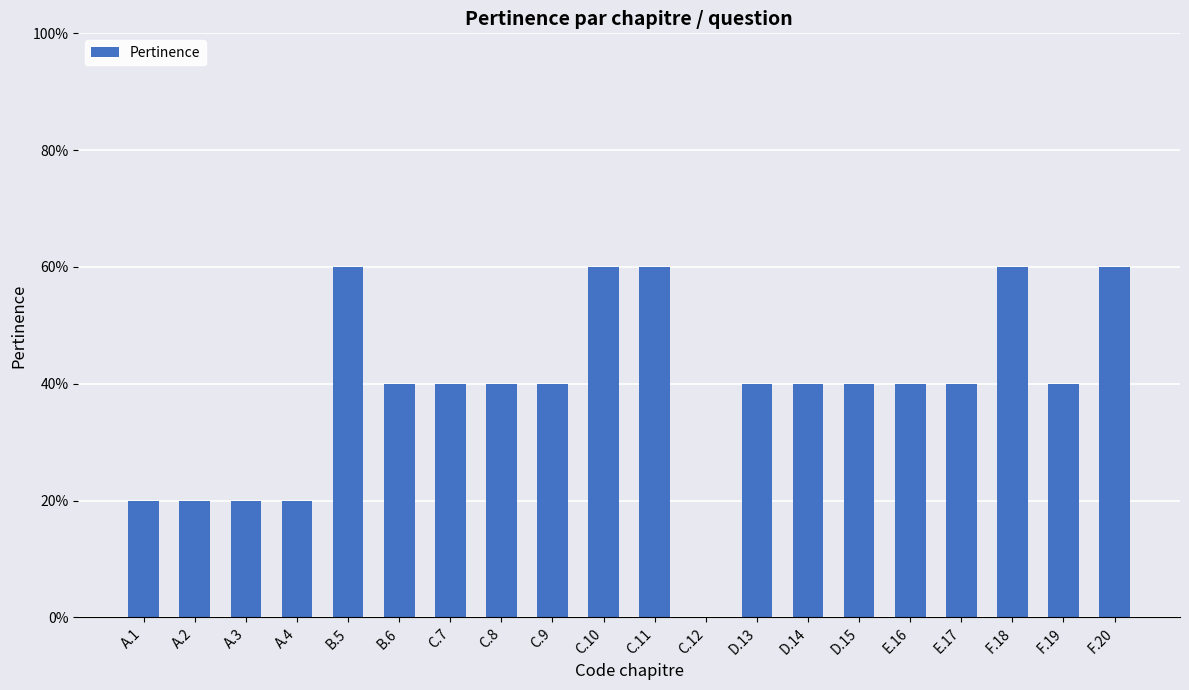

What is the greatest value displayed?

0.6